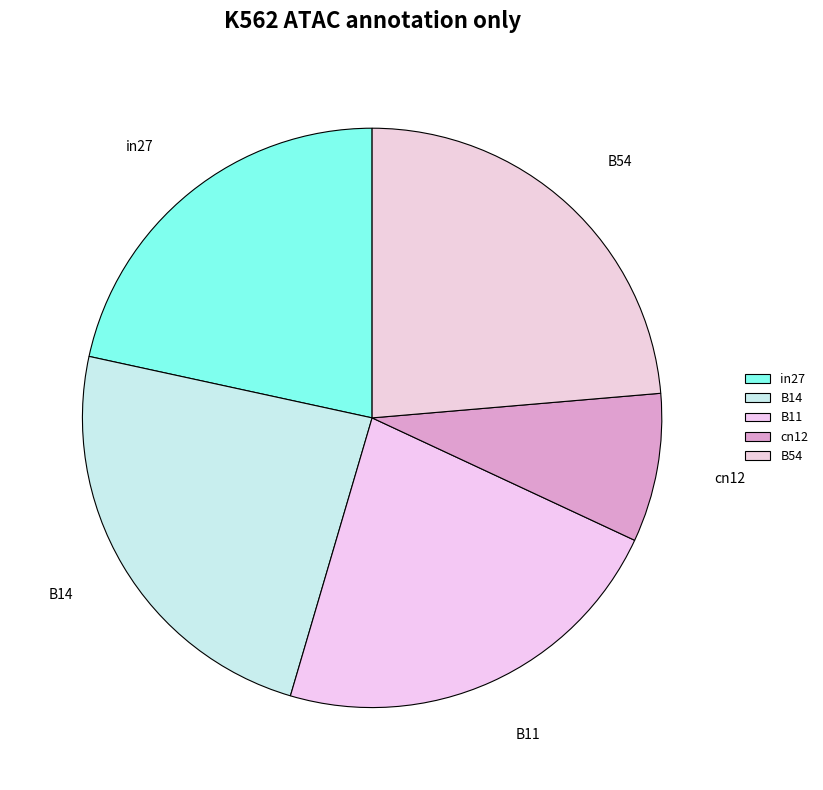

Is the sum of B54 and B11 greater than half?

No